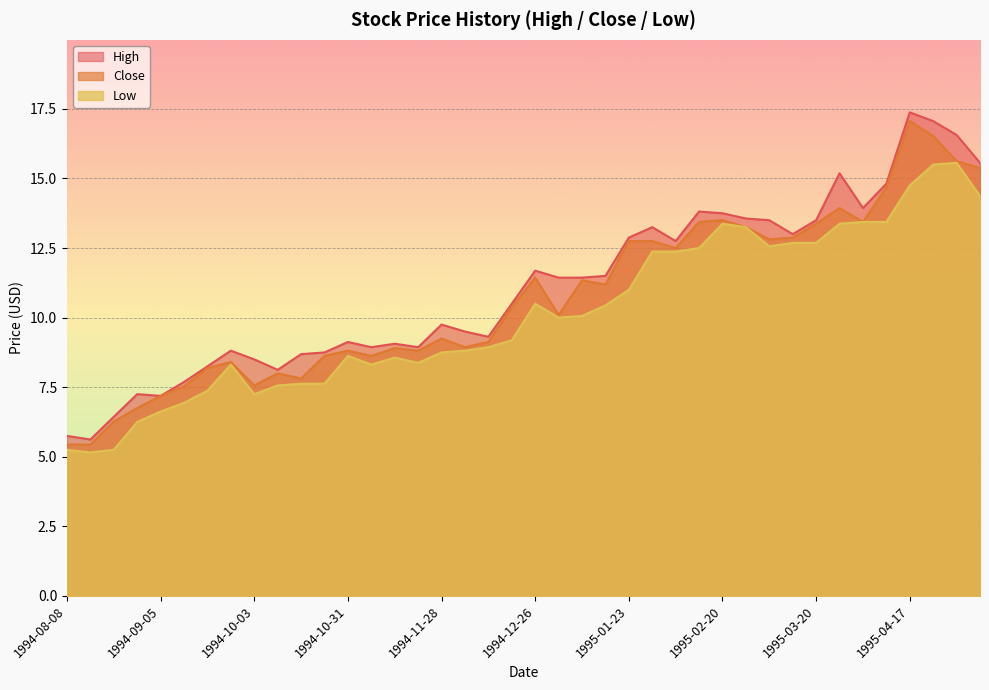

At which category is the sum across all series the highest?

1995-04-17